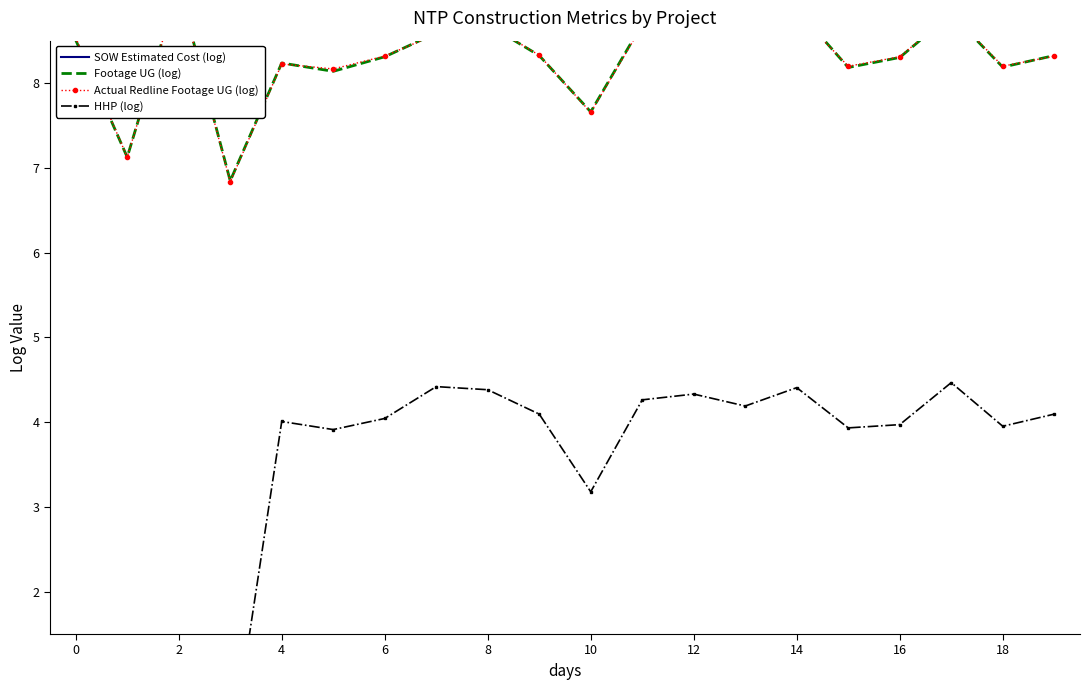

How many values in the HHP (log) series are below 4?

9